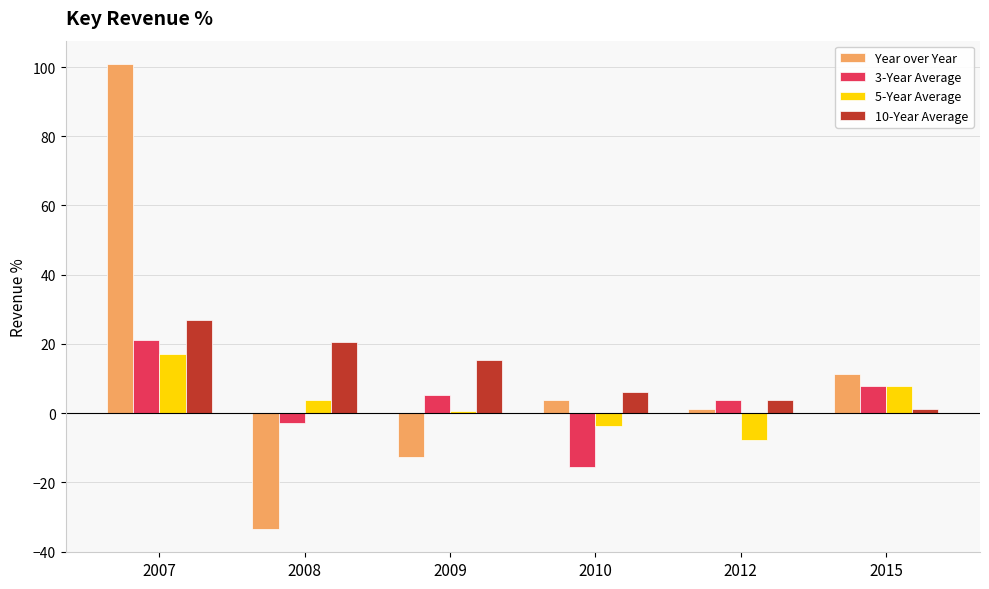

True or false: Year over Year has a value of -47.7 at 2008.

False